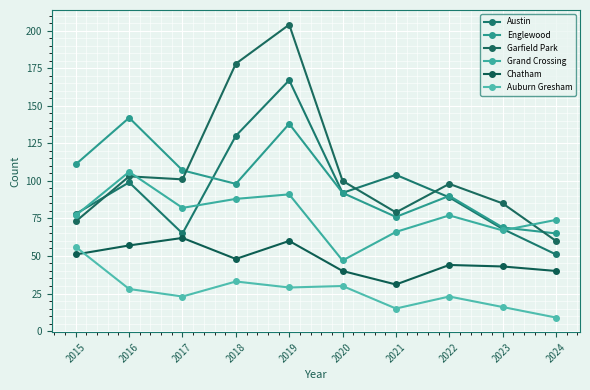

At which label does Garfield Park reach its minimum?

2024